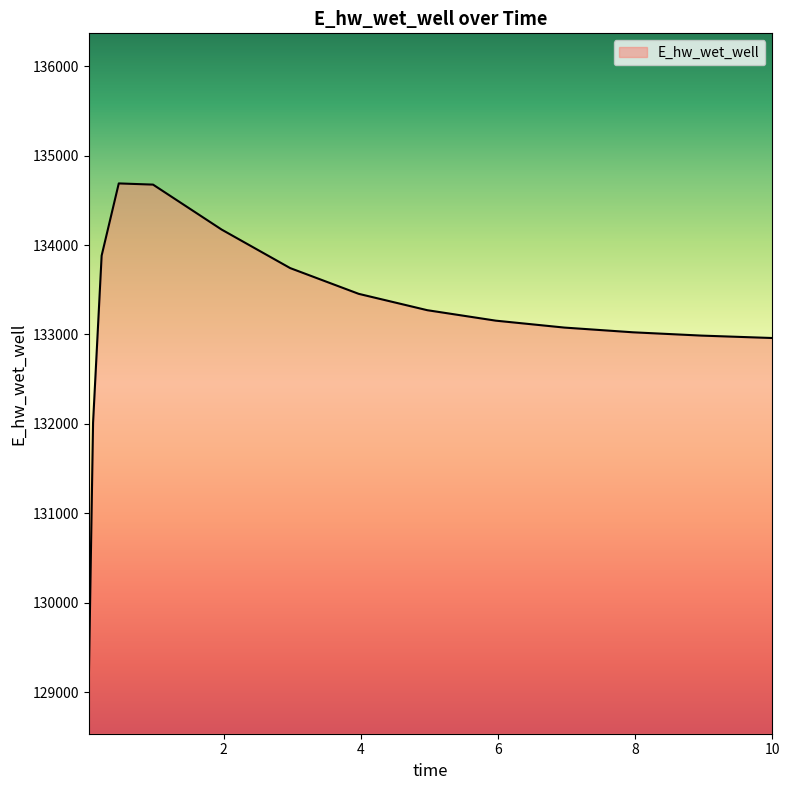

What is the difference between the maximum and minimum values?

5596.5